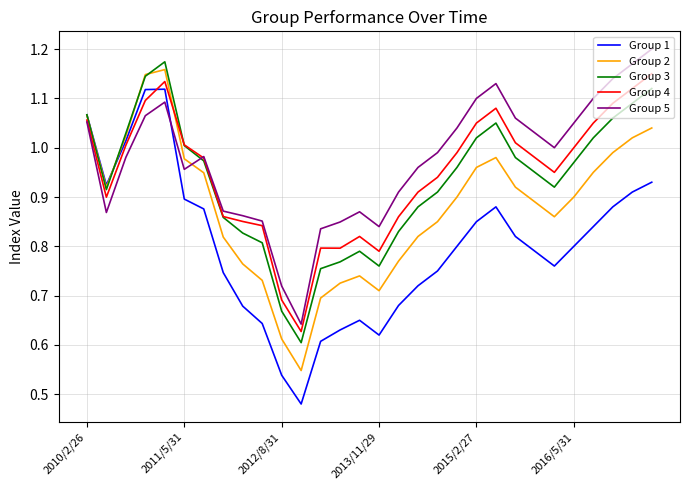

Does the chart have visible grid lines?

Yes